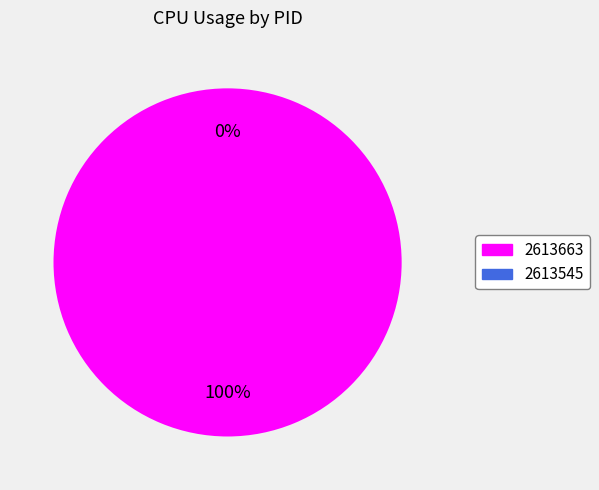

Count the number of slices in the pie.

2